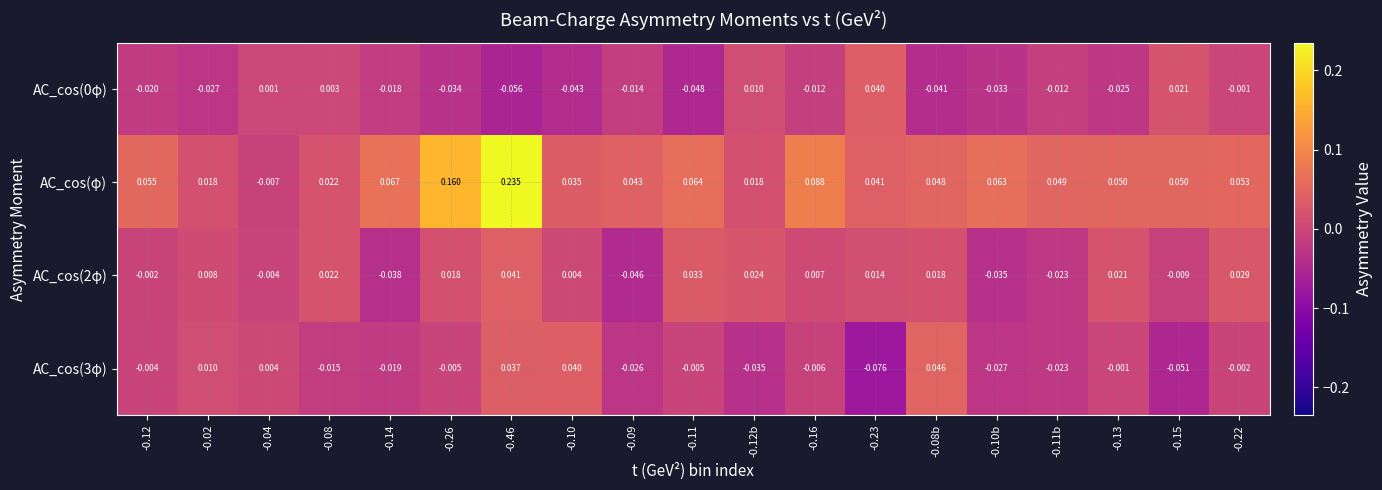

Where does the AC_cos(2φ) series first go above 0?

-0.02